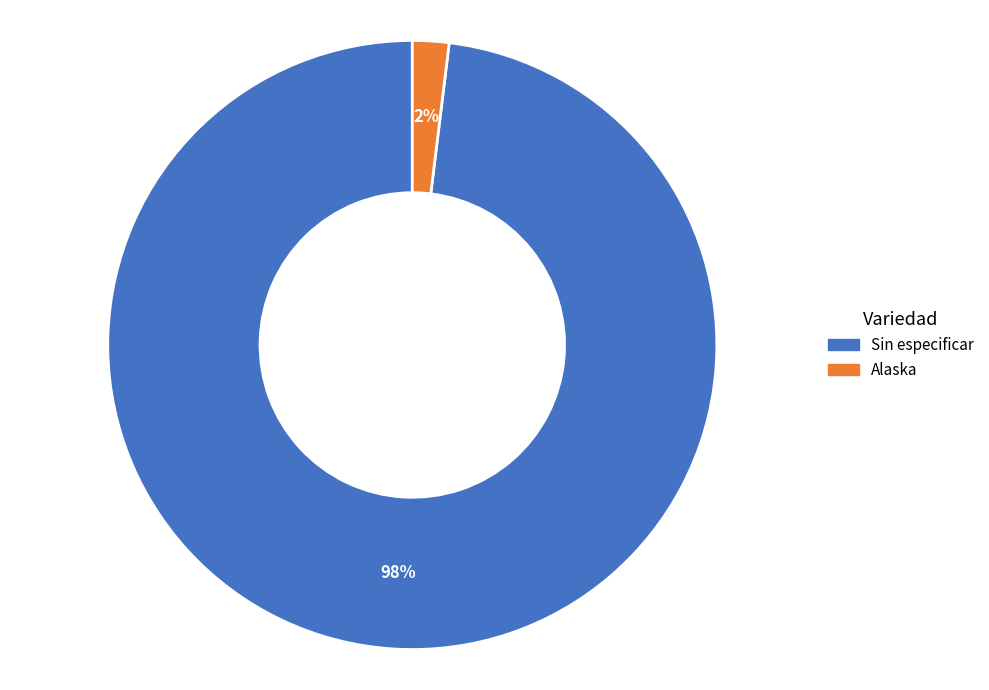

What is the largest slice in the pie chart?

Sin especificar